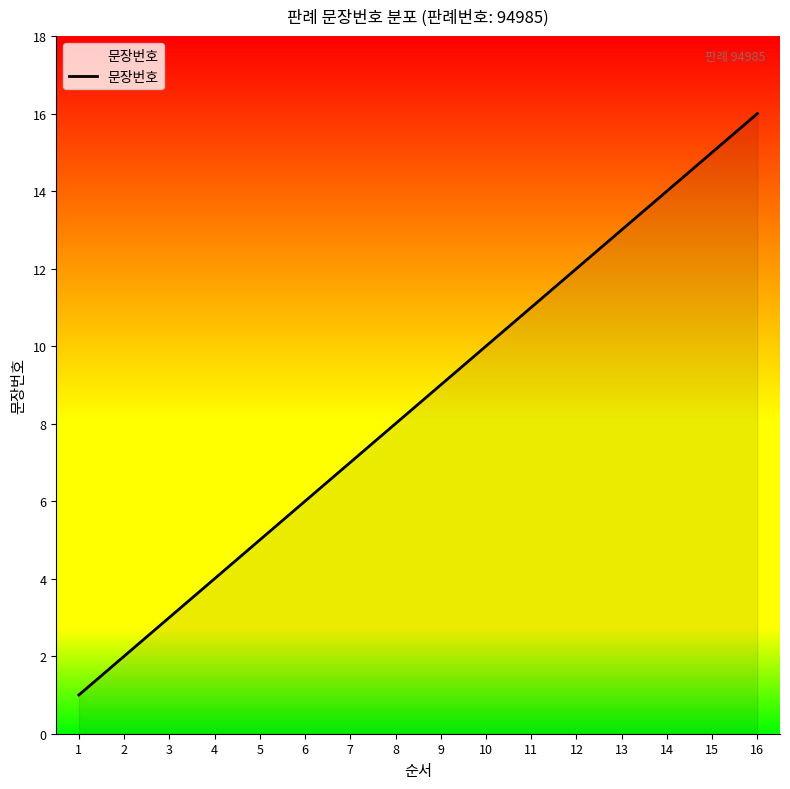

List the labels in order of value, largest first.

16, 15, 14, 13, 12, 11, 10, 9, 8, 7, 6, 5, 4, 3, 2, 1